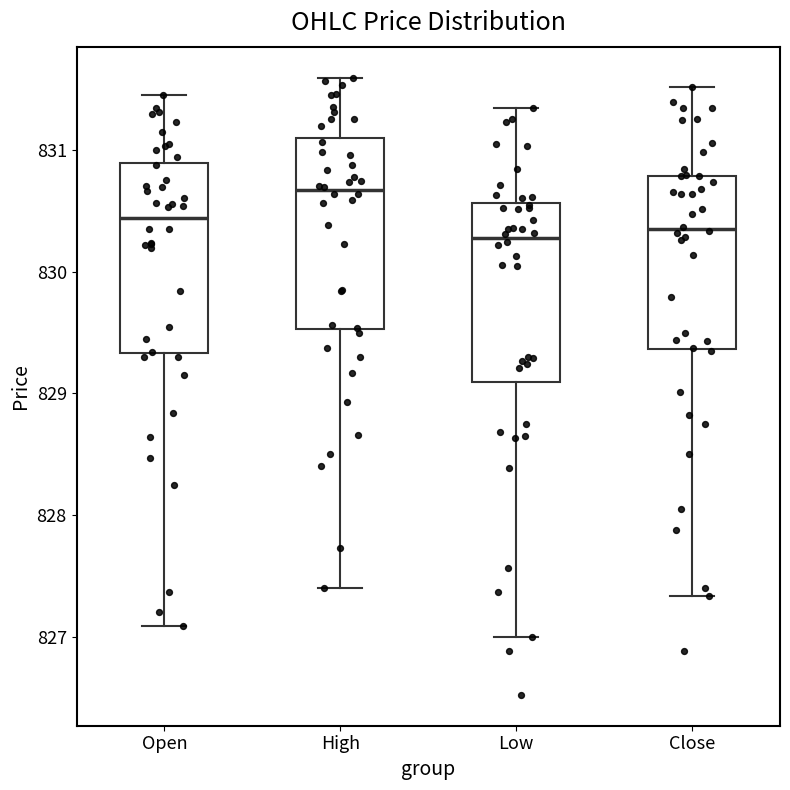

Where is the lower edge of the box for High on the y-axis? The values are not printed on the chart, so give them approximately, as read against the axis.

829.5